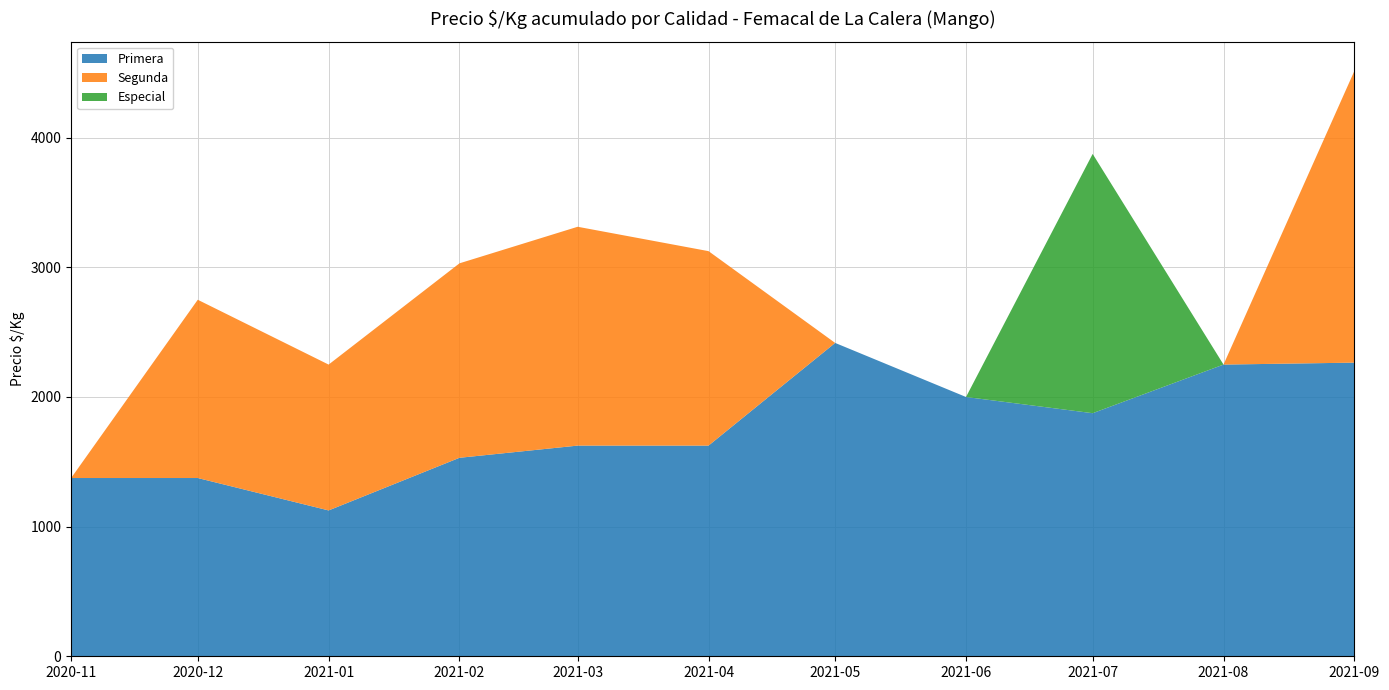

The value of Primera at 2021-08 is 4007. True or false?

False